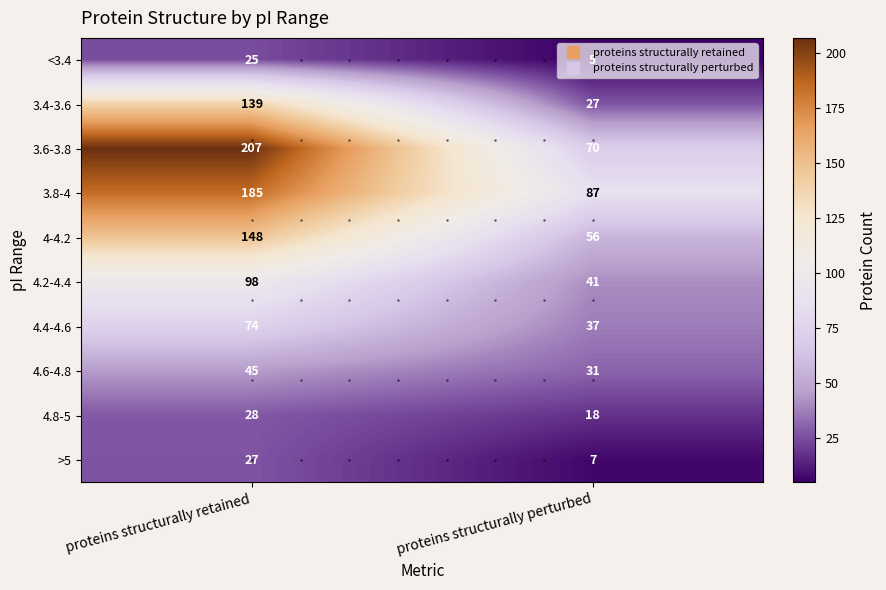

What is the minimum value for 4.2-4.4?

41